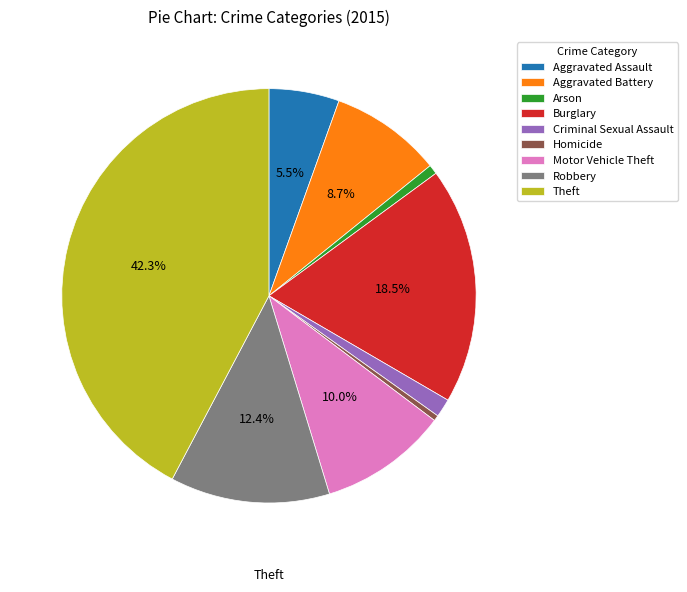

What is the ratio of the value at Motor Vehicle Theft to the value at Robbery?

0.8